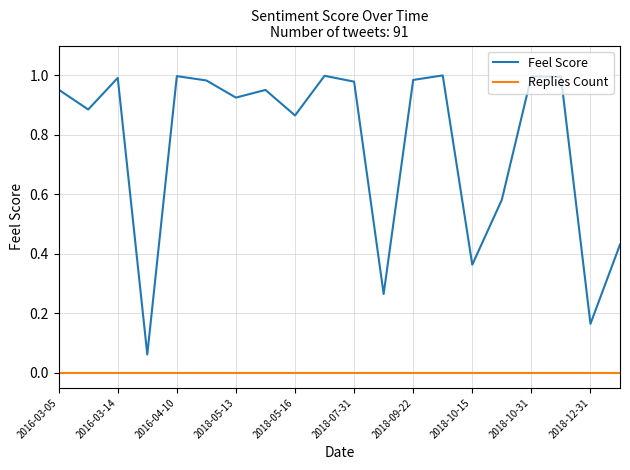

What are all the series names shown in the legend?

Feel Score, Replies Count